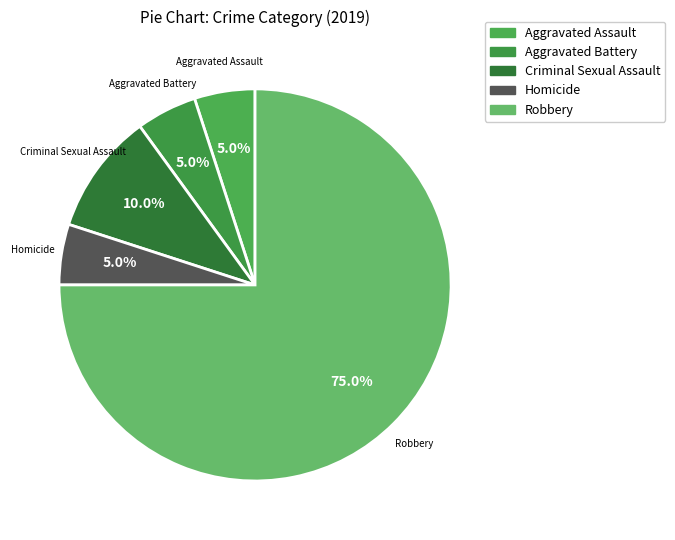

True or false: Aggravated Assault accounts for 5% of the total.

True